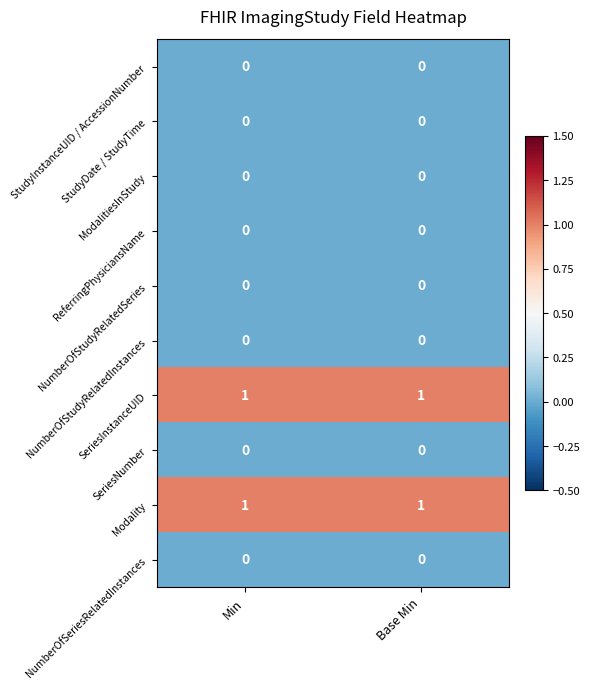

At how many categories does at least one series exceed 0?

2